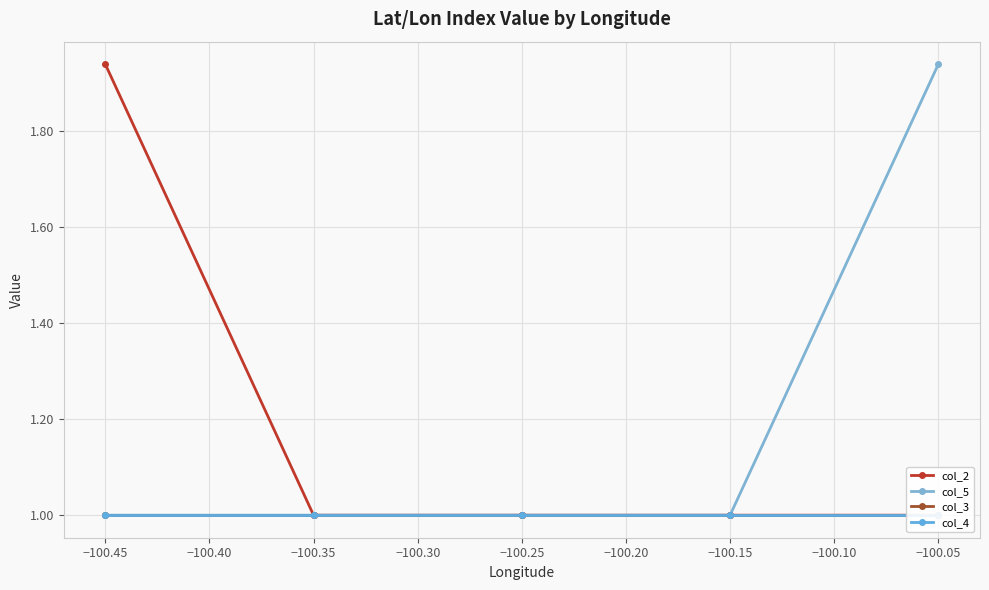

True or false: col_4 has more than 1 interior local peaks.

False